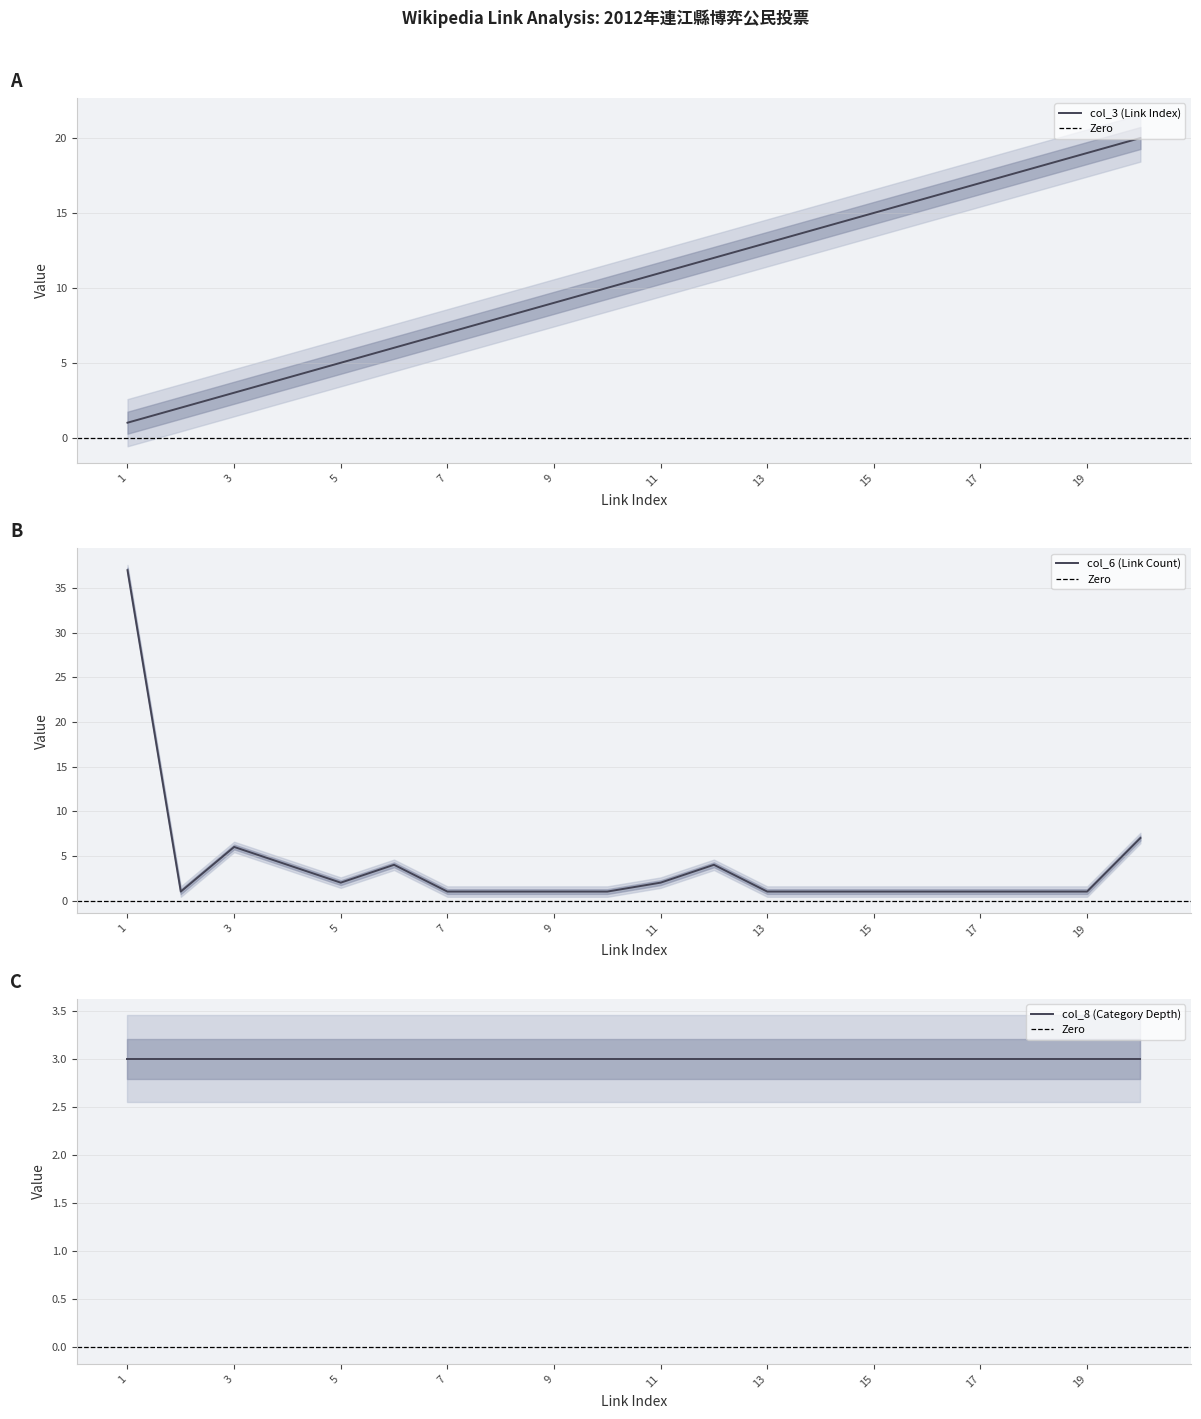

What value does the col_3 (Link Index) series have at 4?

4